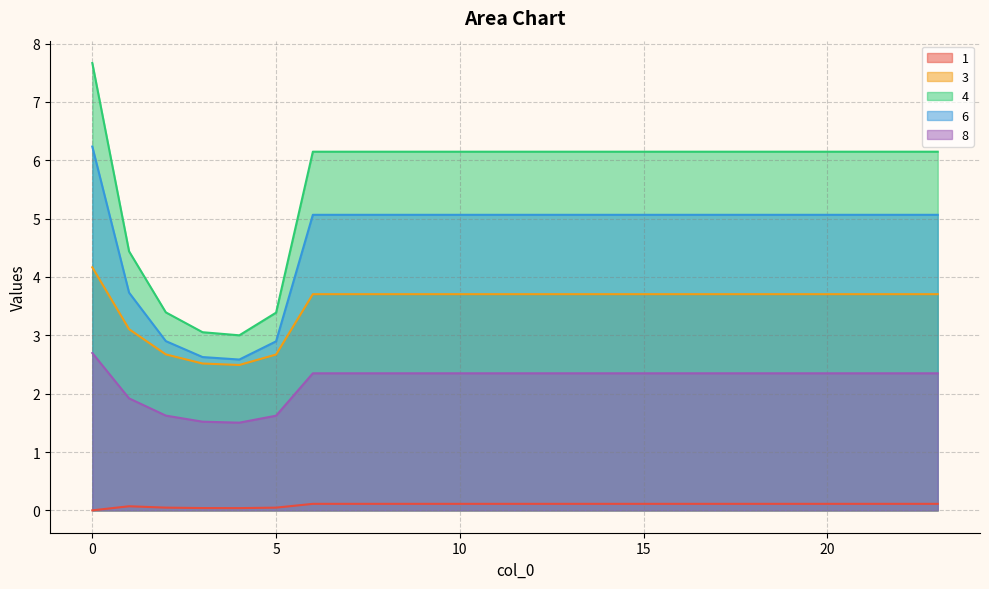

True or false: 3 has a value of 3.7 at 13.

True